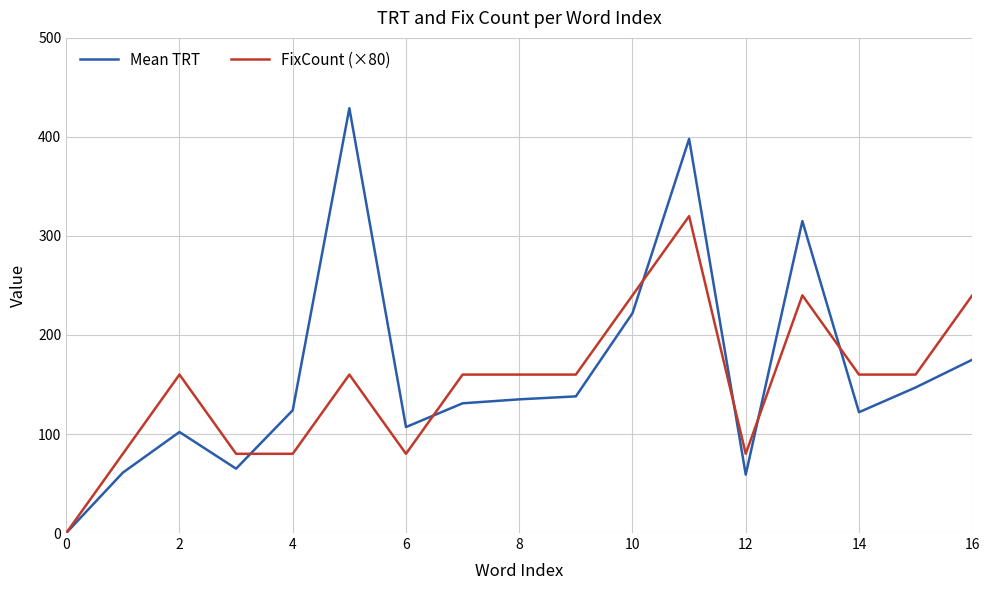

What is the difference between the maximum and second lowest values in the FixCount (×80) series?

240